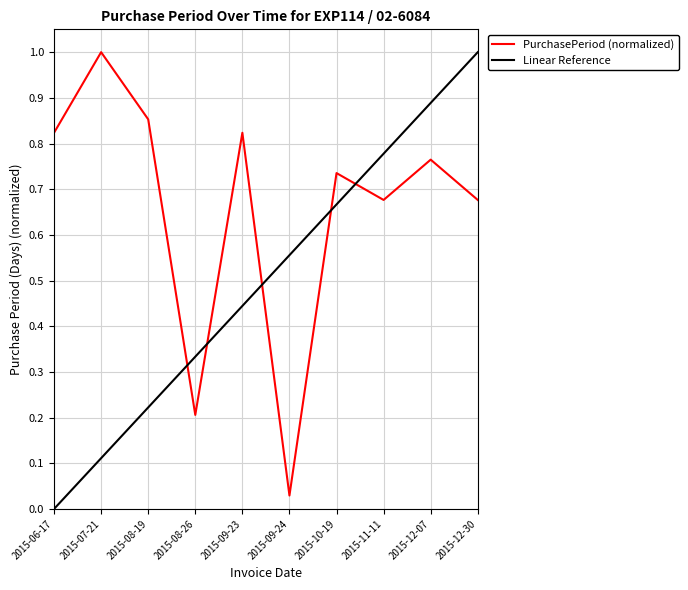

How many interior local peaks (higher than both neighbors) does the data have?

4